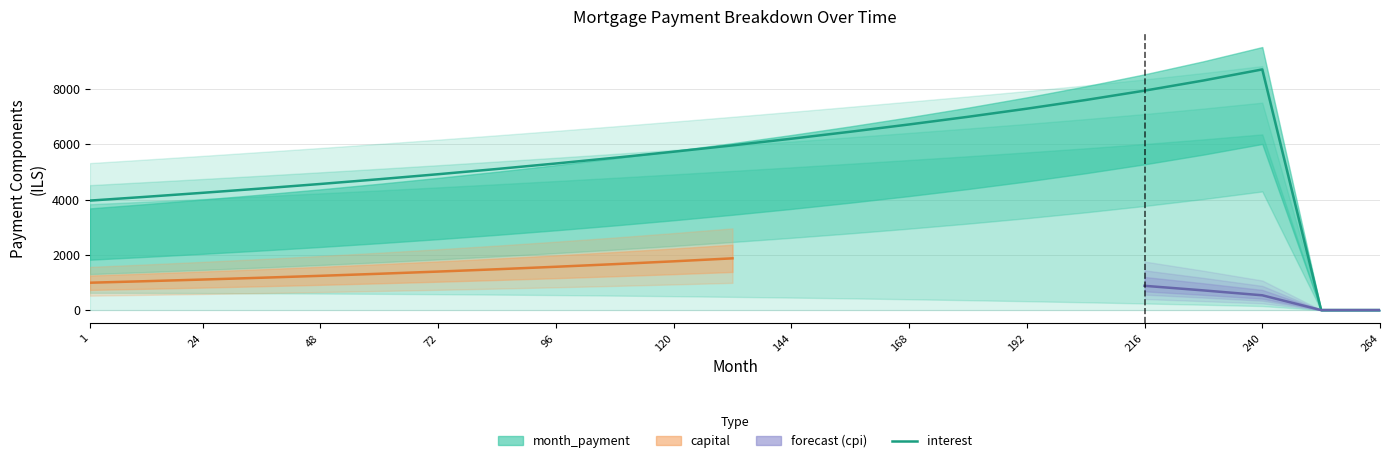

Which series has the widest spread of values?

month_payment